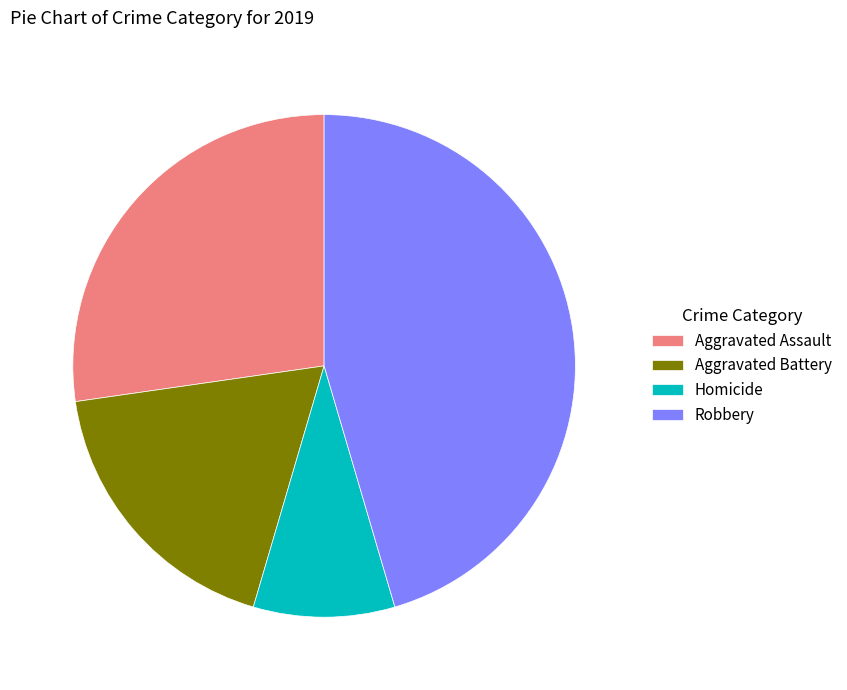

The Aggravated Assault slice represents 27% of the pie. True or false?

True